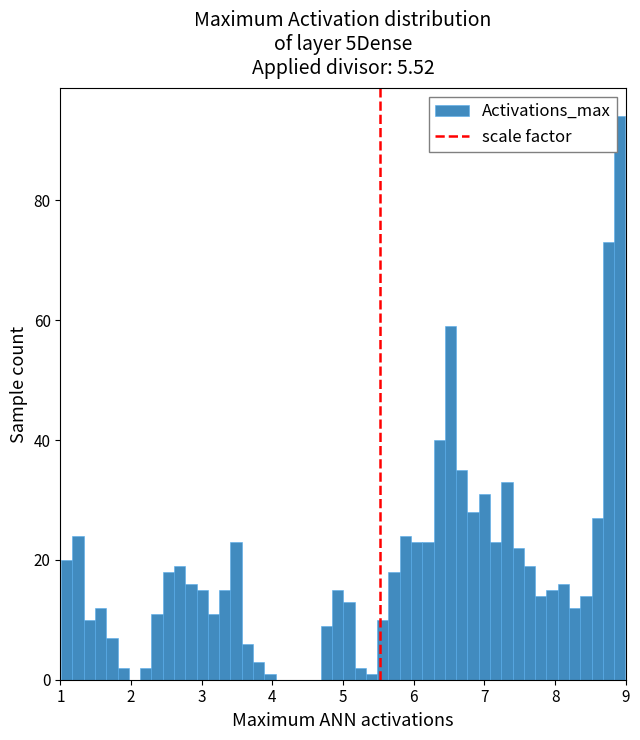

Around what value on the x-axis is the tallest bar? Give the approximate position of its centre, as read against the axis.

8.9